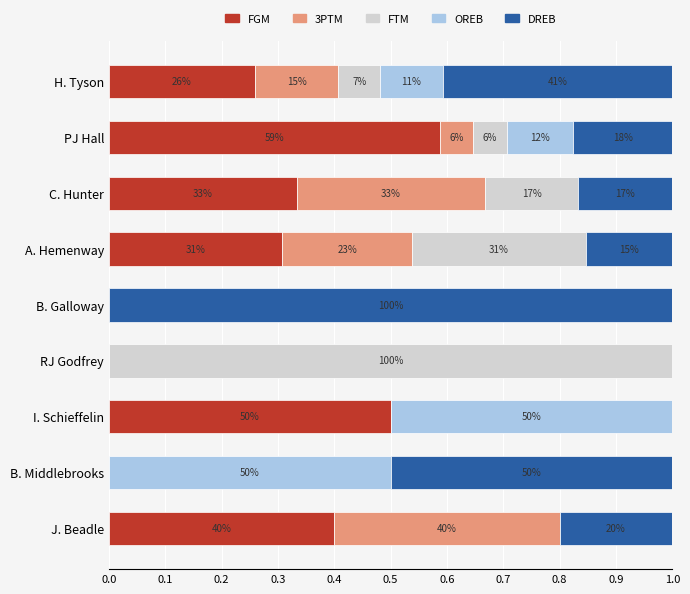

What are all the series names shown in the legend?

FGM, 3PTM, FTM, OREB, DREB